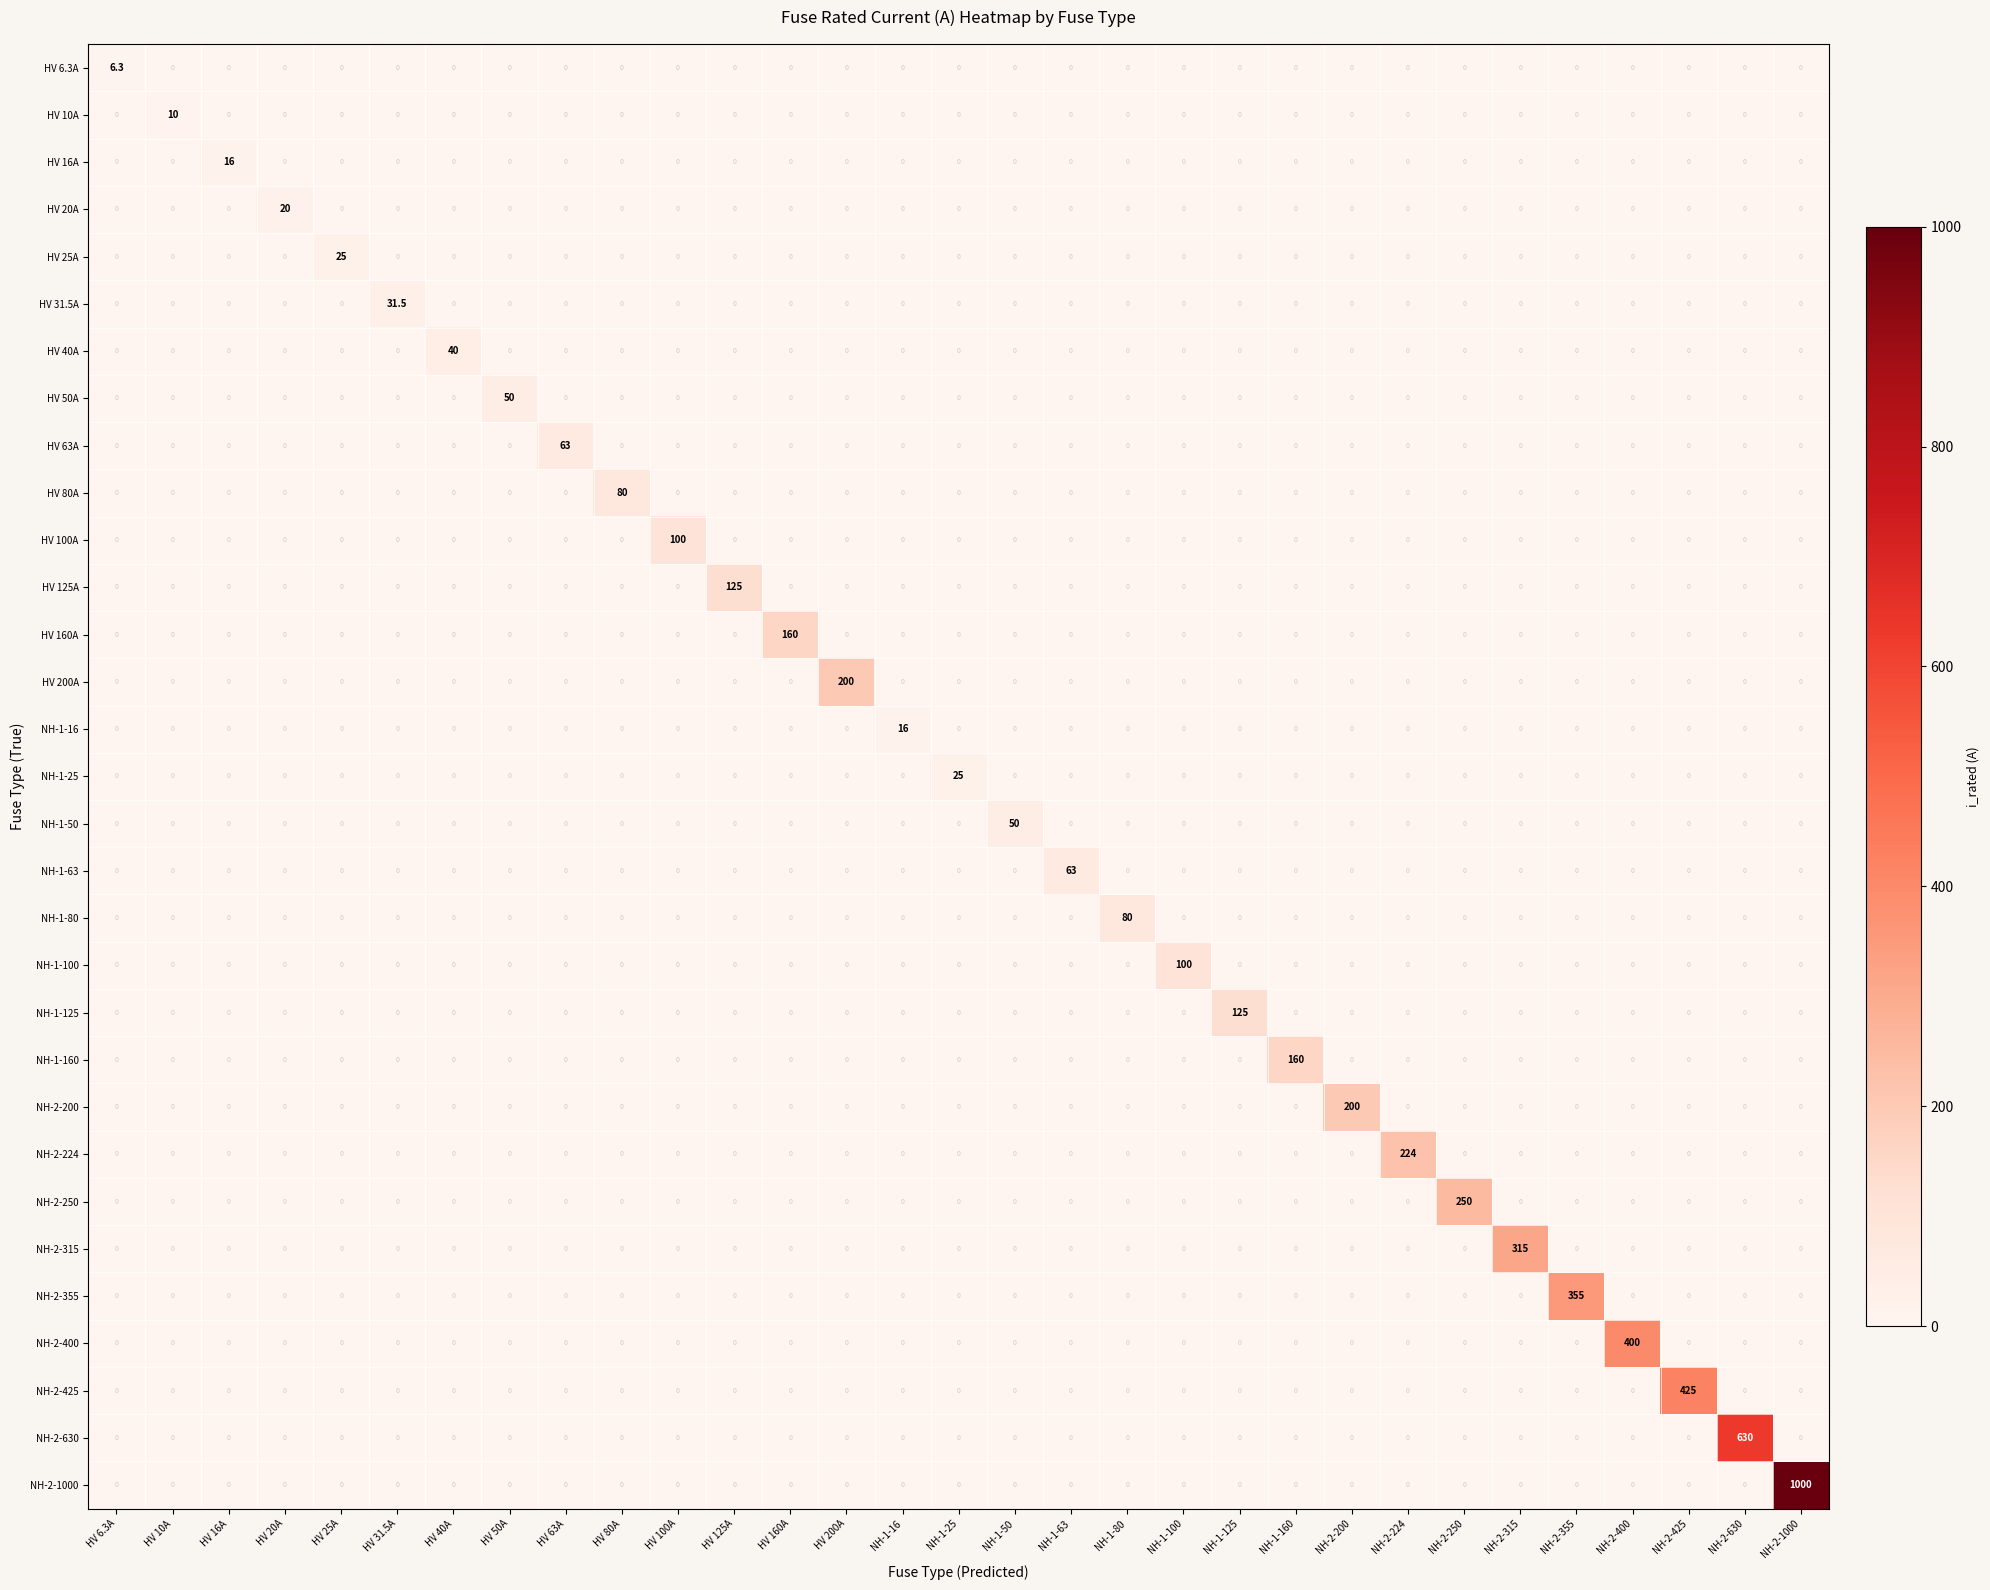

What is the difference between the maximum and minimum values in the NH-2-250 series?

250.0